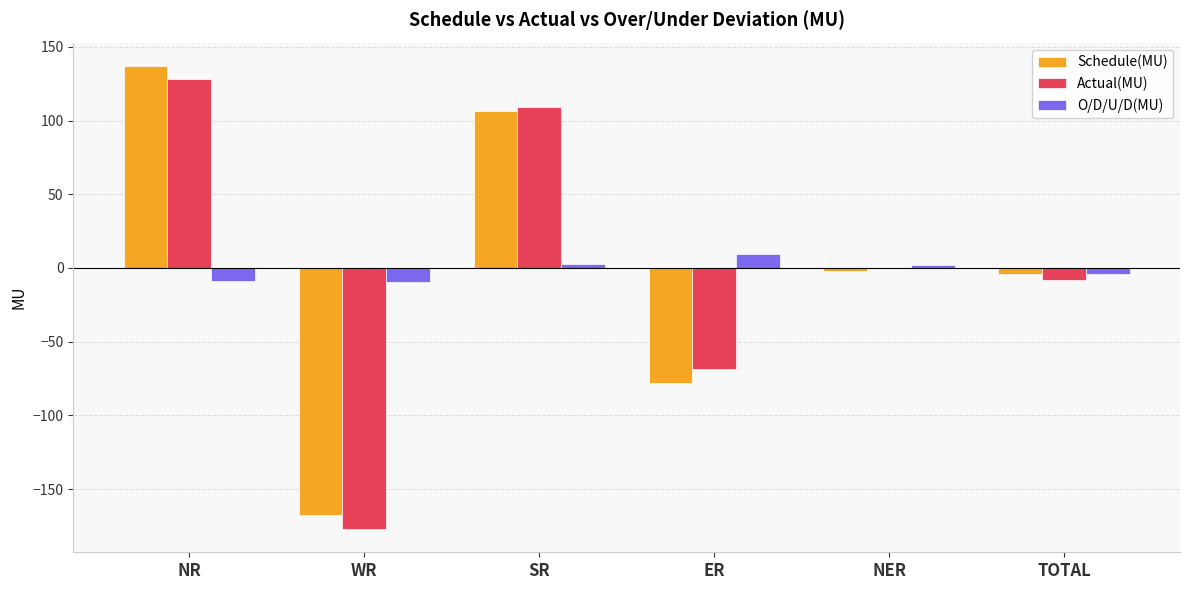

What is the average value of the Schedule(MU) series?

-1.3